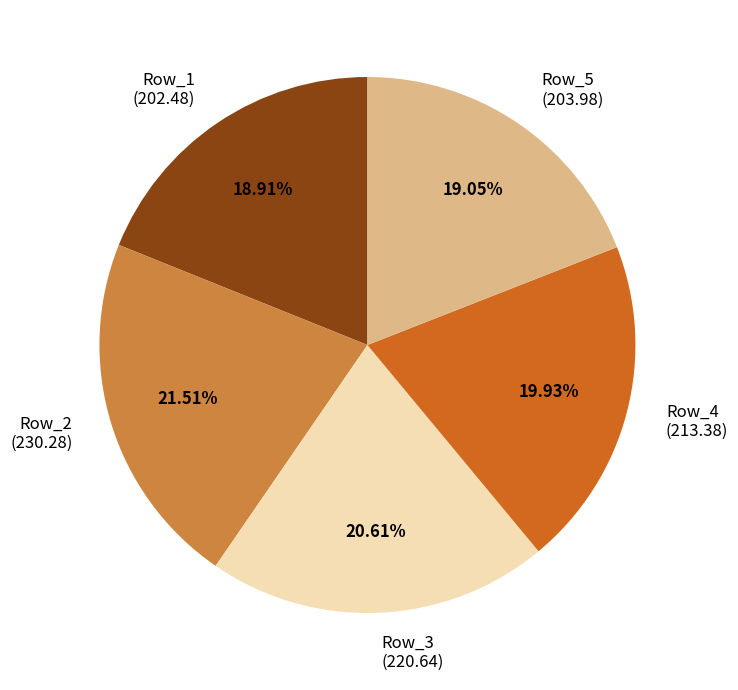

Does Row_5 represent more than half of the total?

No